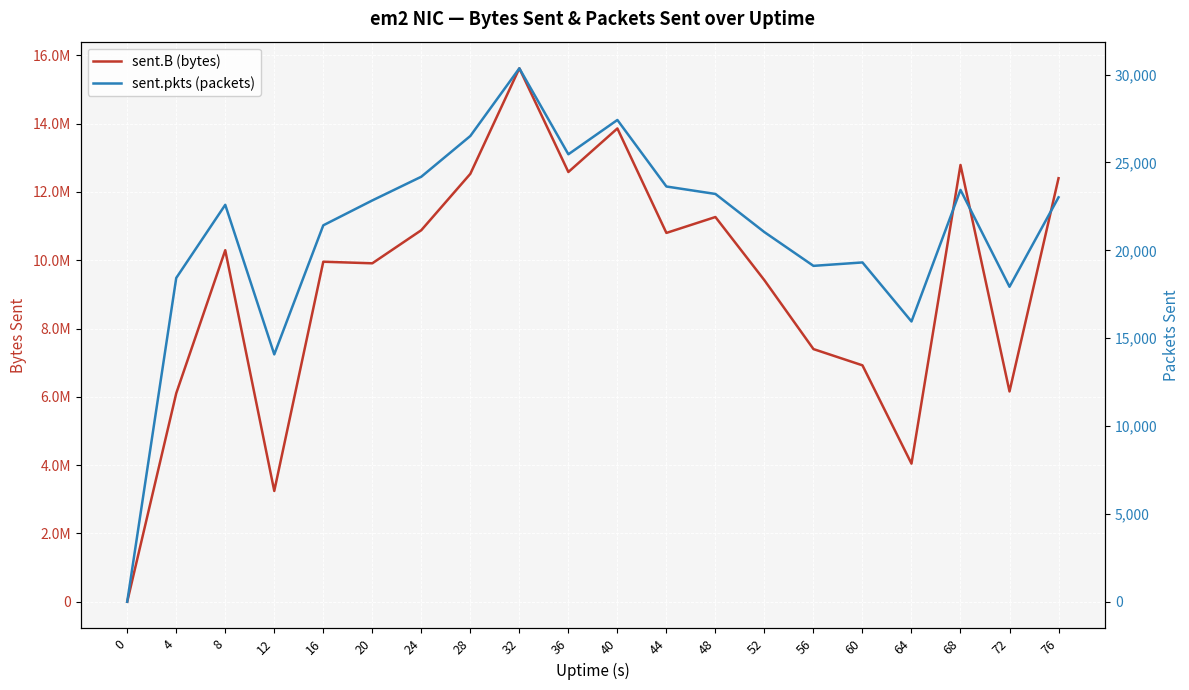

What is the total value across all series at 48?

11289626